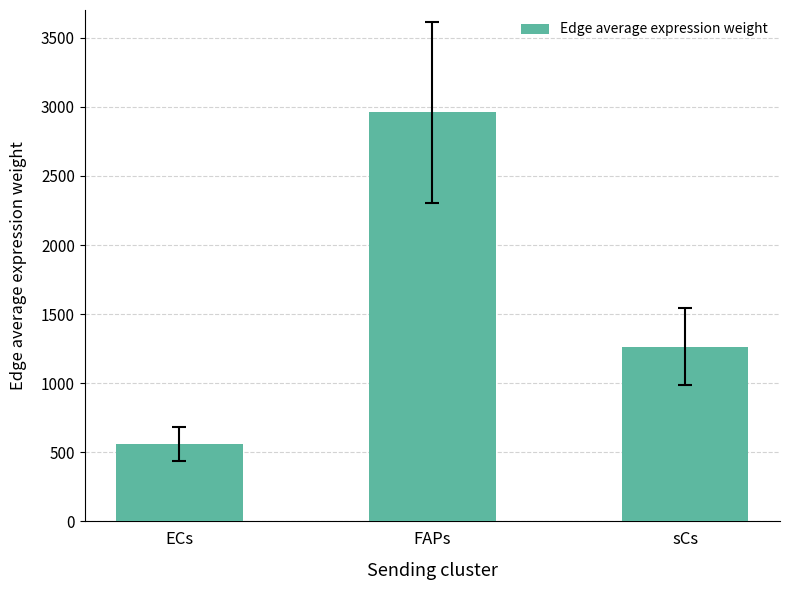

How many categories are shown in the chart?

3